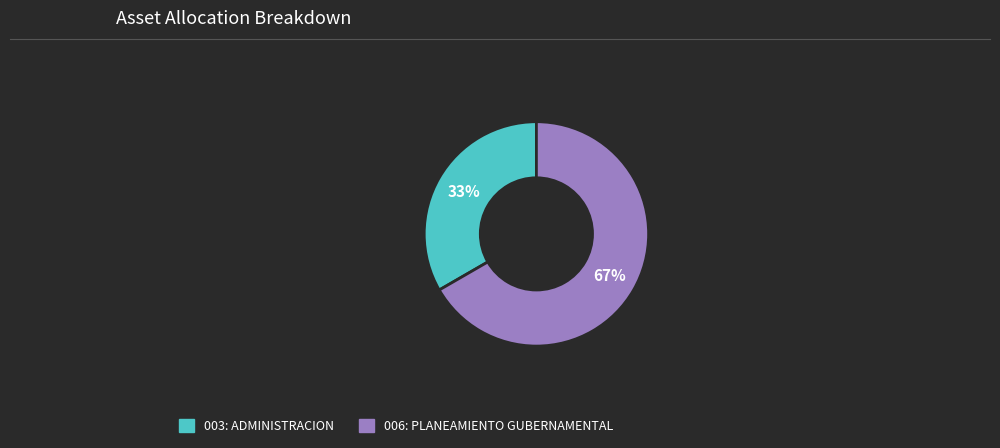

Which slice is the smallest?

003: ADMINISTRACION